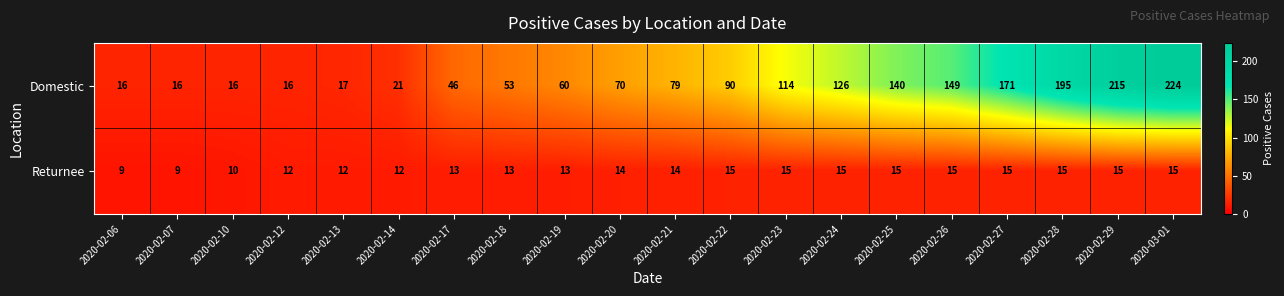

Between 2020-02-07 and 2020-02-18, which series saw the biggest shift?

Domestic